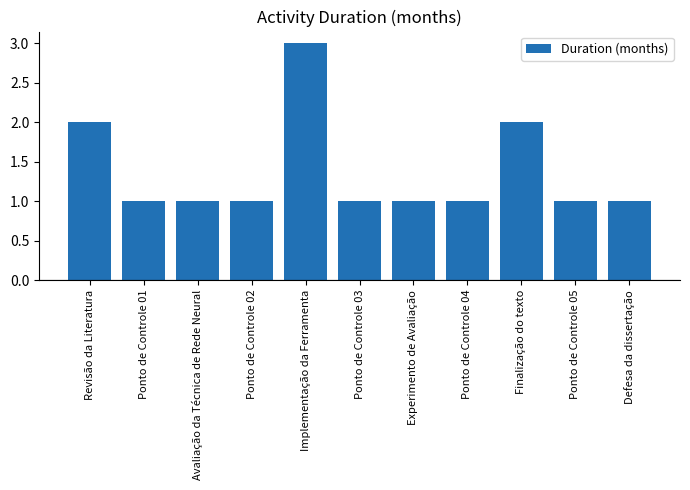

How many distinct data groups are displayed?

1